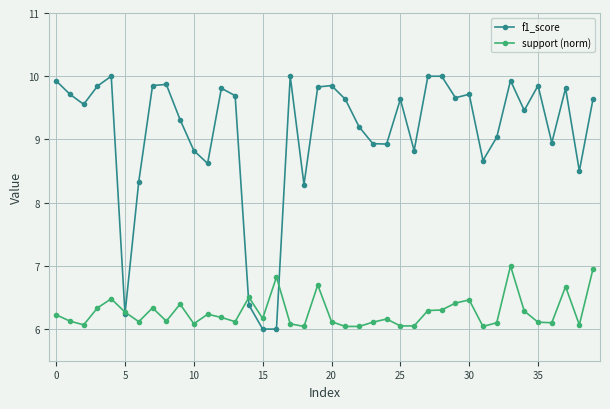

Count the number of categories in the chart.

40